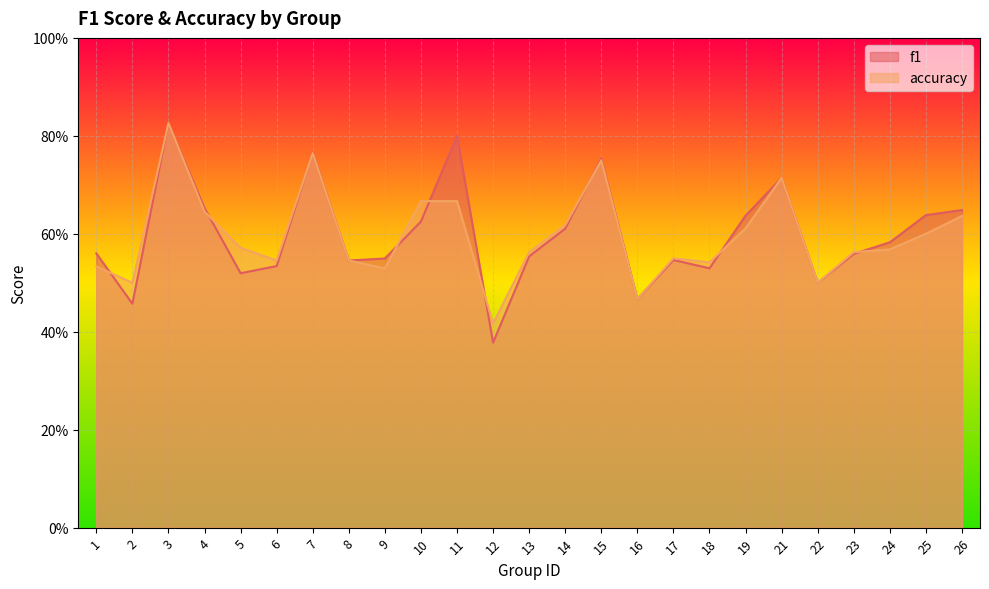

At which label does accuracy reach its peak?

3